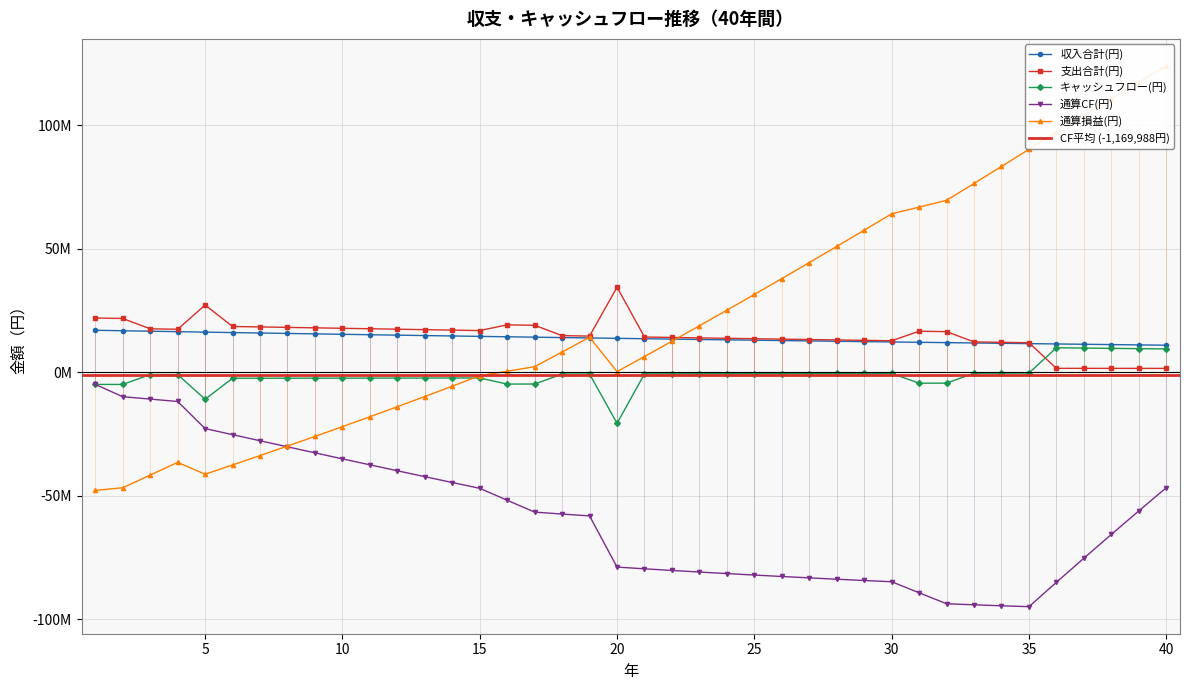

True or false: 通算CF(円) and キャッシュフロー(円) intersect in this chart.

False